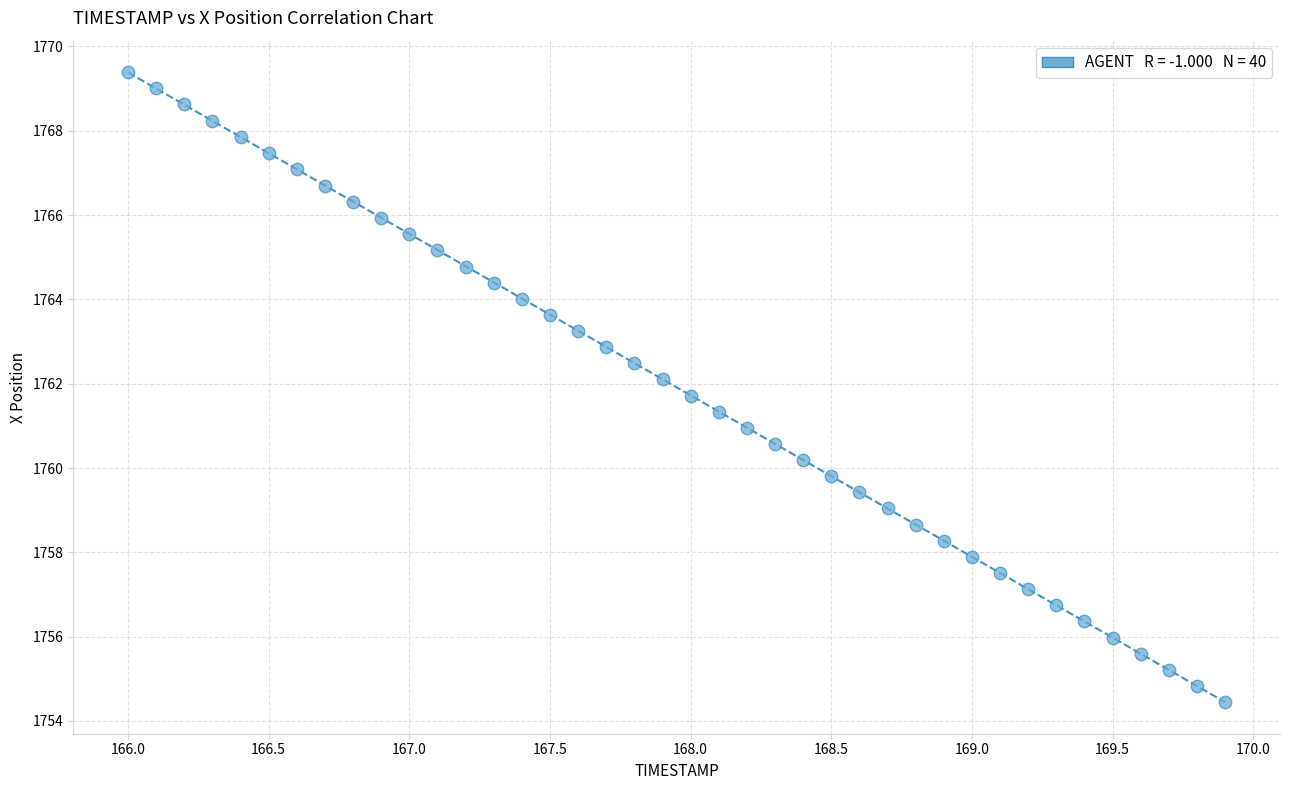

What is the range of Y values (max minus min)?

14.9